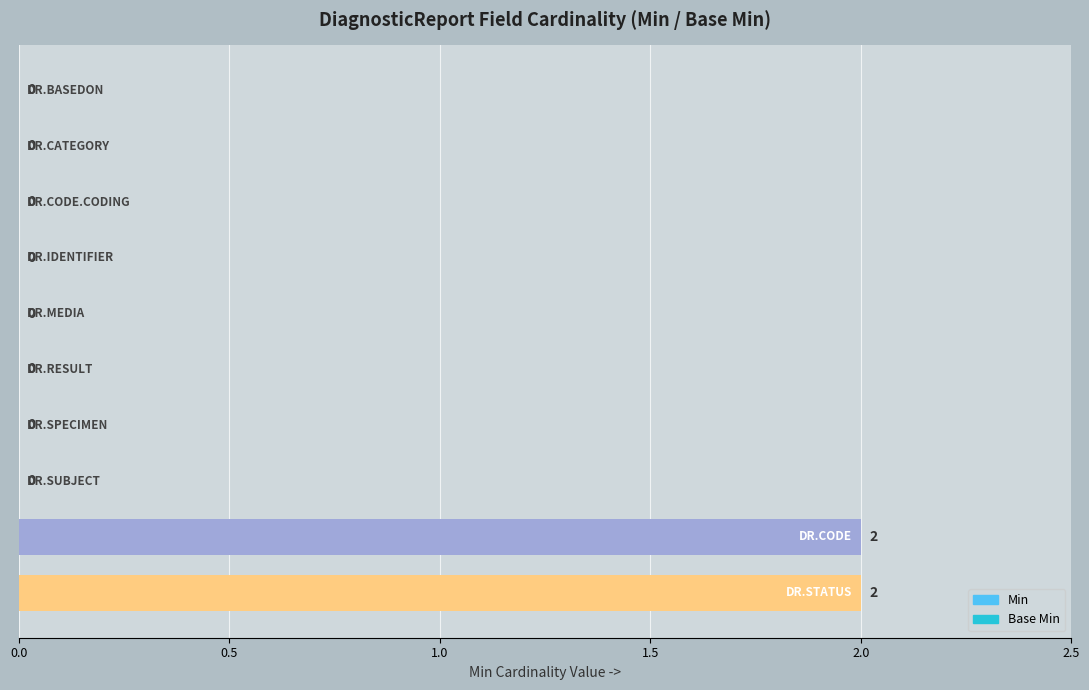

How many values are between 0 and 1?

8